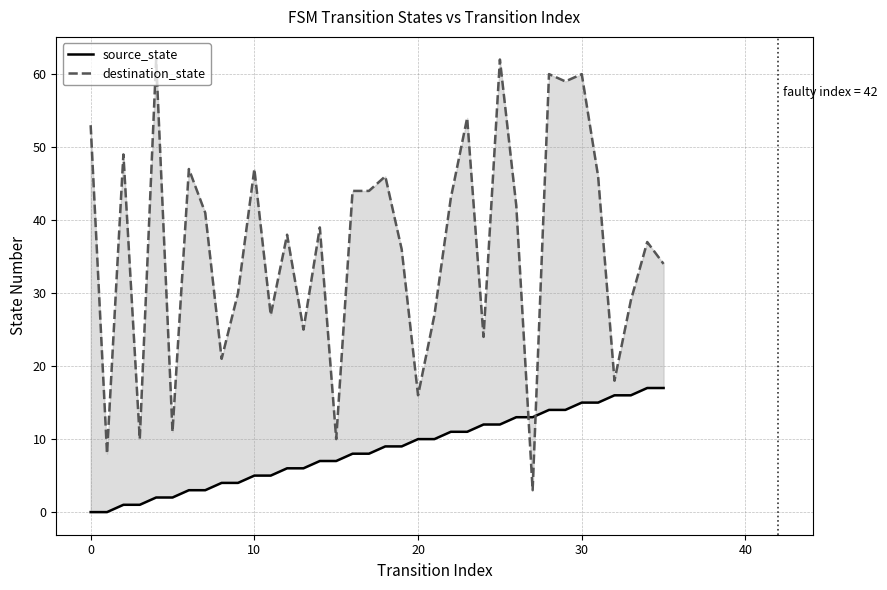

Reading right to left, transcribe all the data shown in this chart.

source_state: 17	17	16	16	15	15	14	14	13	13	12	12	11	11	10	10	9	9	8	8	7	7	6	6	5	5	4	4	3	3	2	2	1	1	0	0
destination_state: 34	37	29	18	46	60	59	60	3	42	62	24	54	43	27	16	36	46	44	44	10	39	25	38	27	47	30	21	41	47	11	62	10	49	8	53